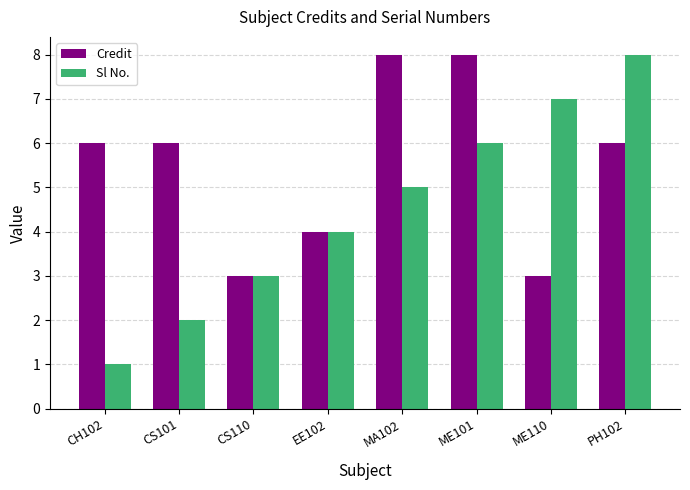

Which series has the largest total across all categories?

Credit